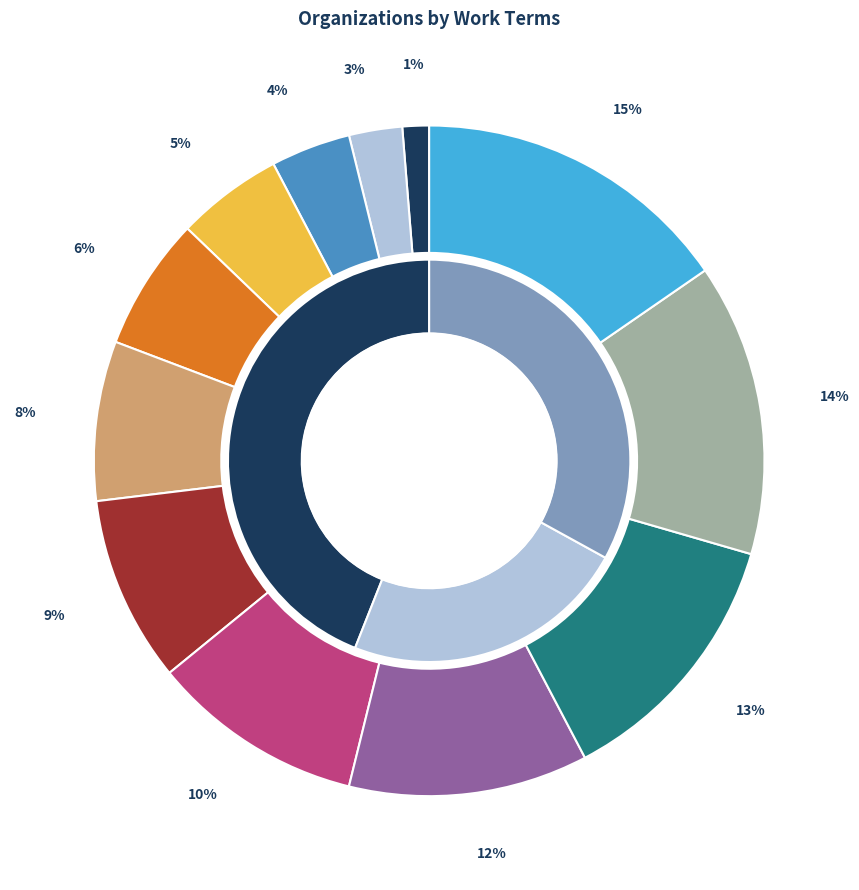

True or false: Conservation accounts for 10% of the total.

True